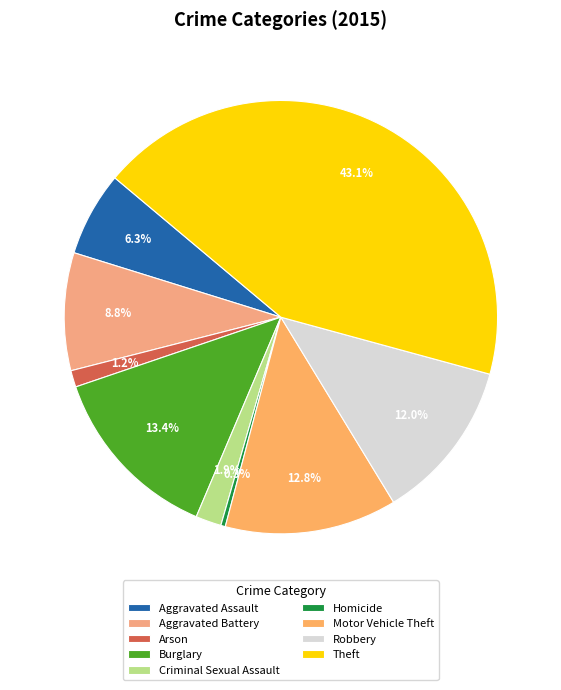

How many segments does this pie chart have?

9